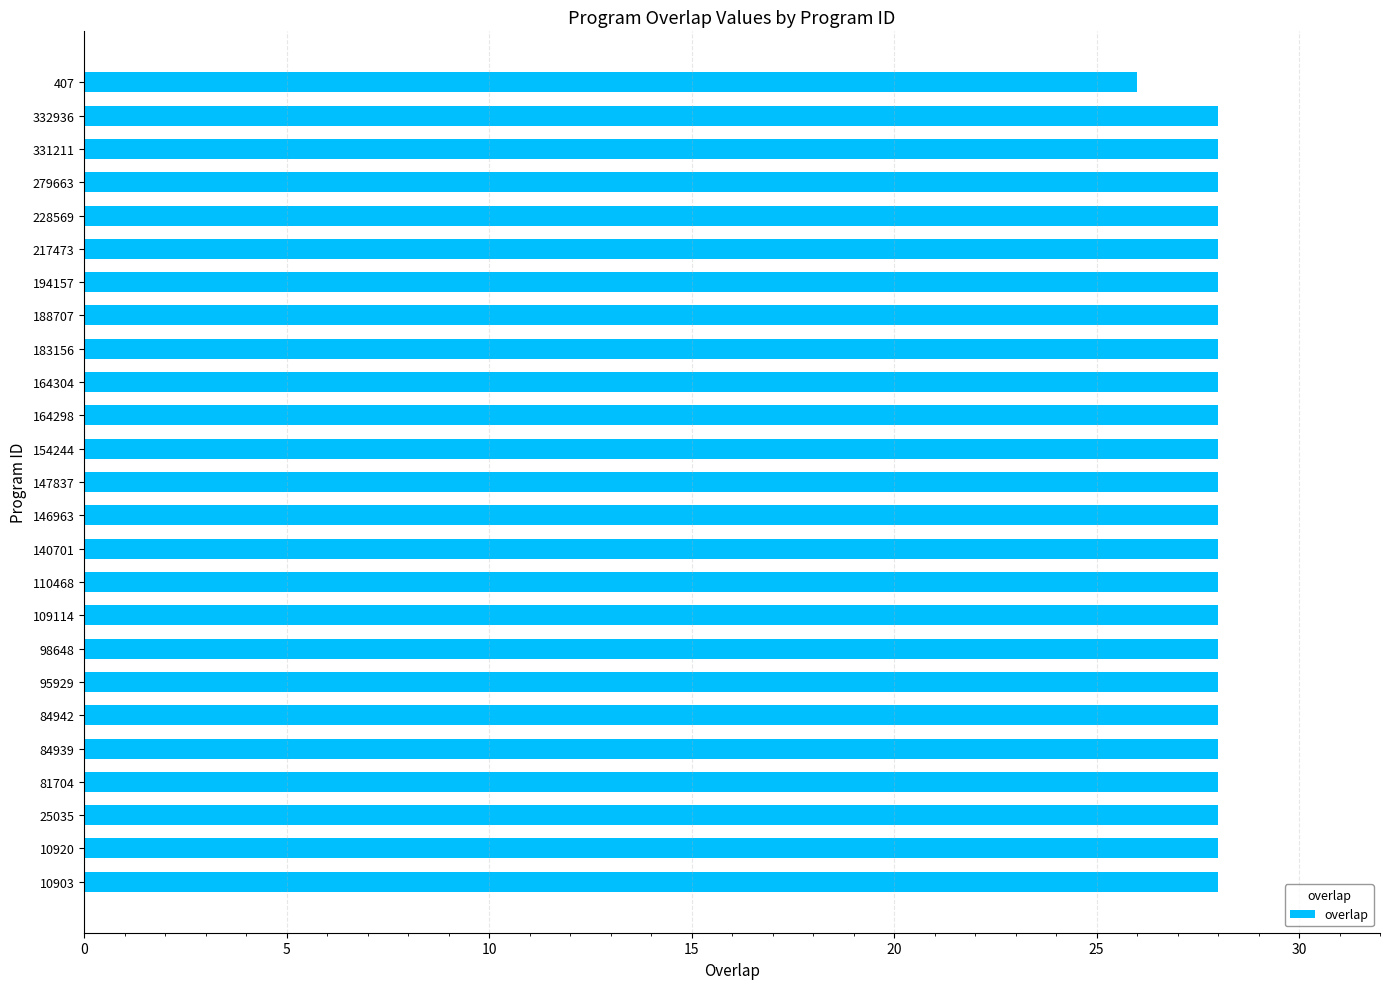

What is the ratio of the value at 98648 to the value at 110468?

1.0